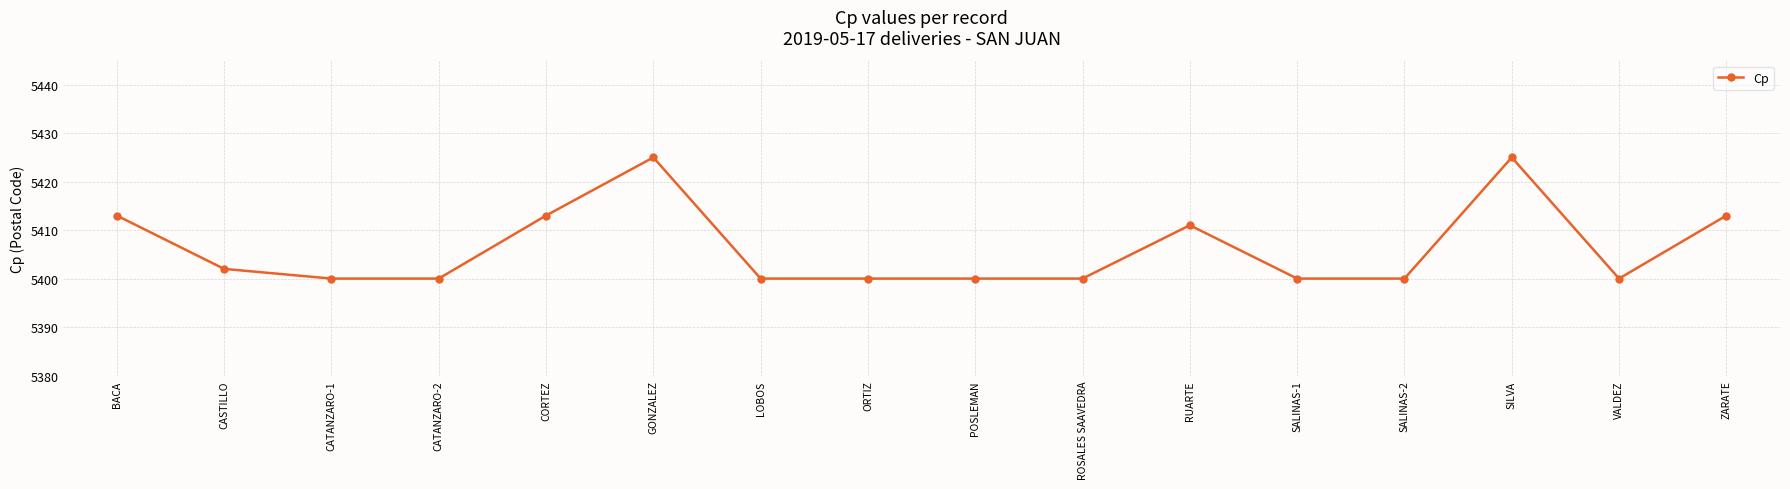

What position from the right is ZARATE?

1